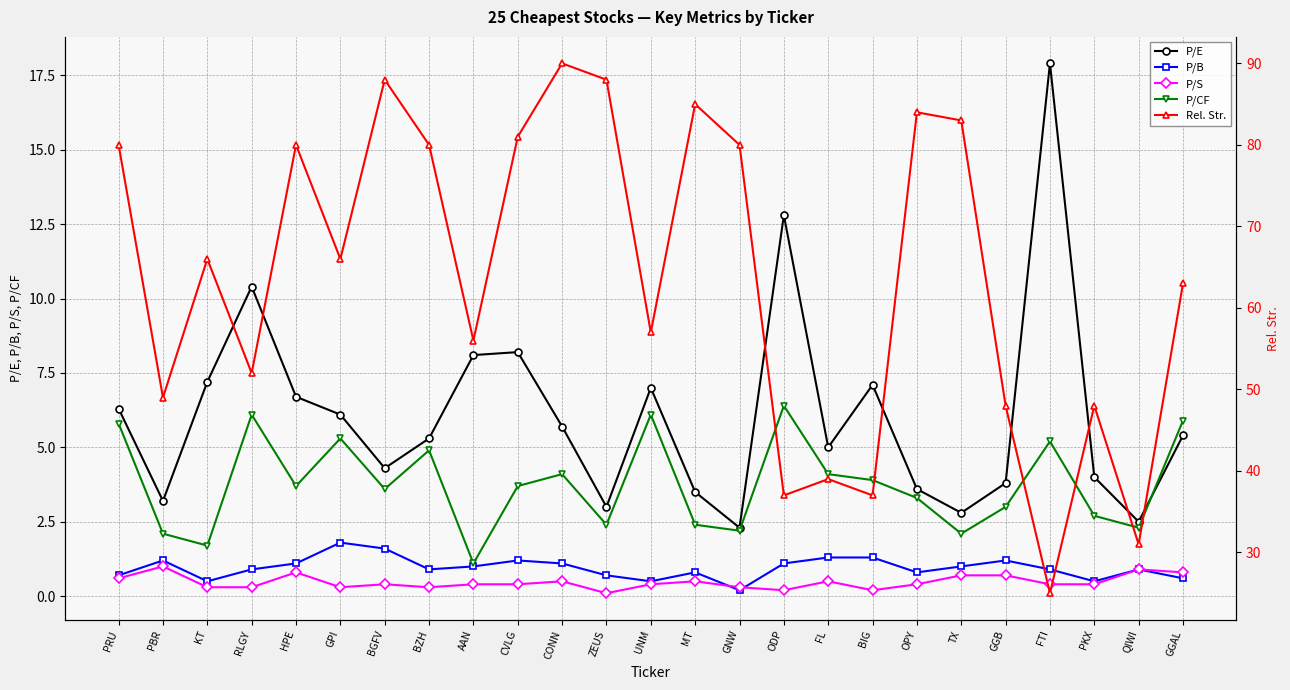

At how many categories does at least one series exceed 41?

20